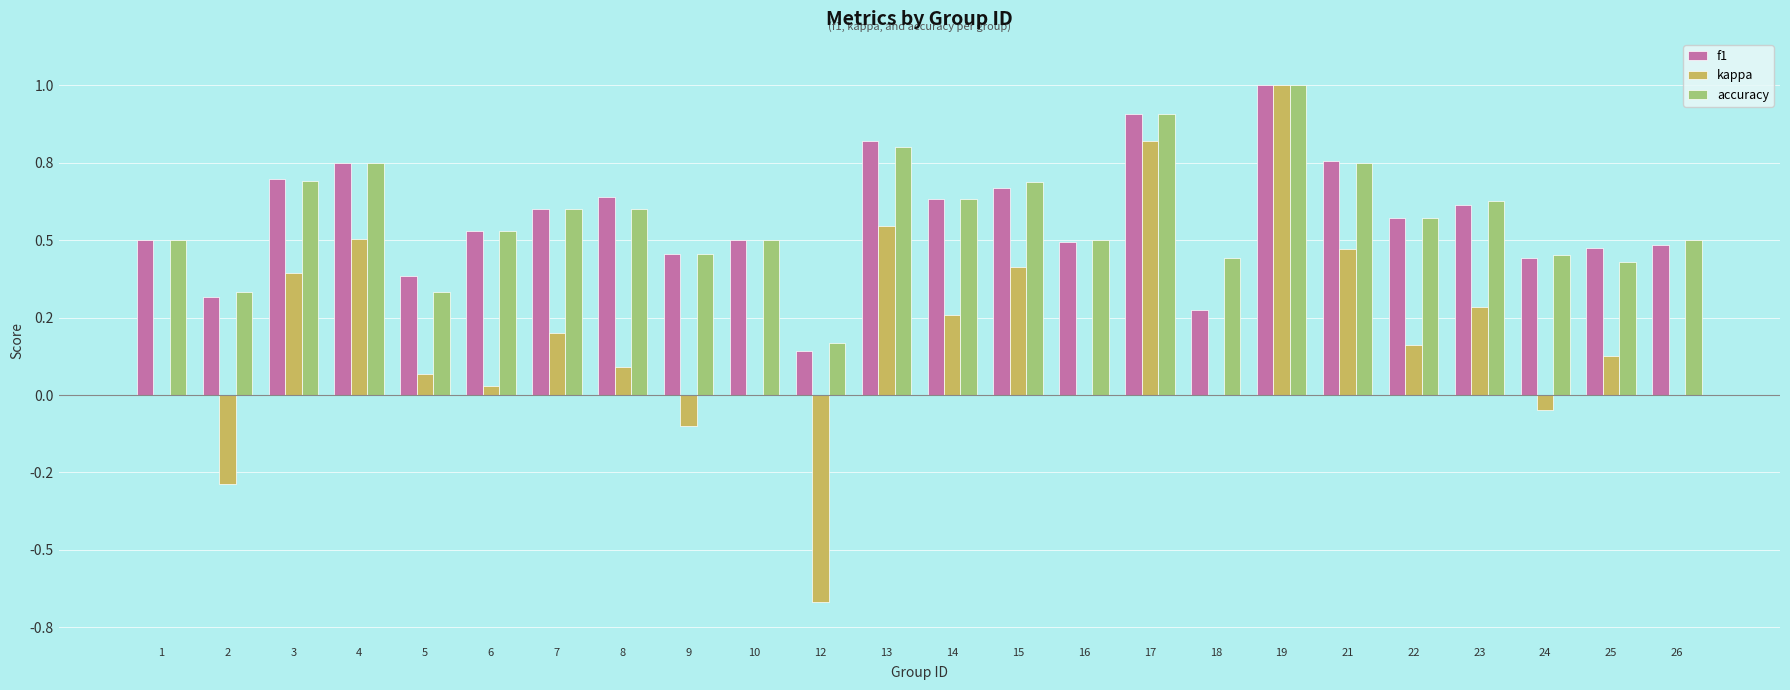

Are the bars horizontal?

No